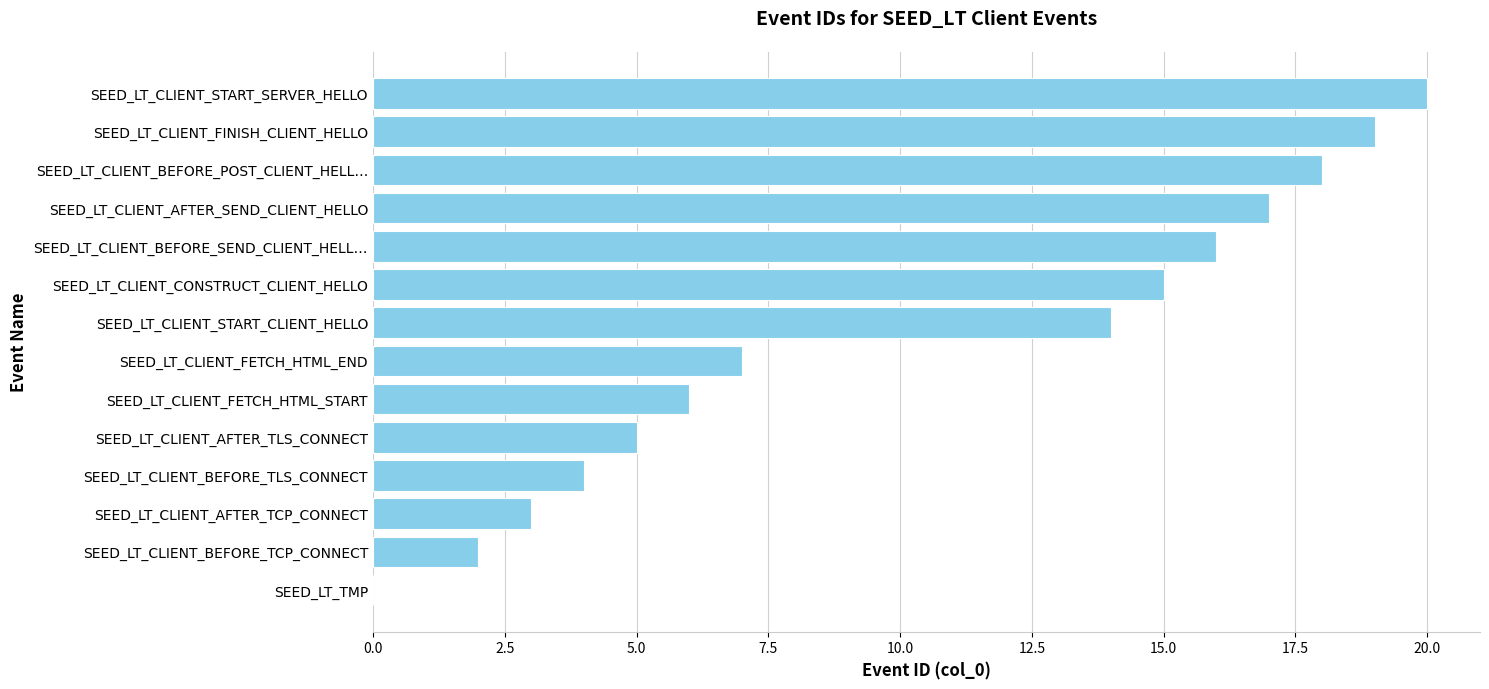

What is the greatest value displayed?

20